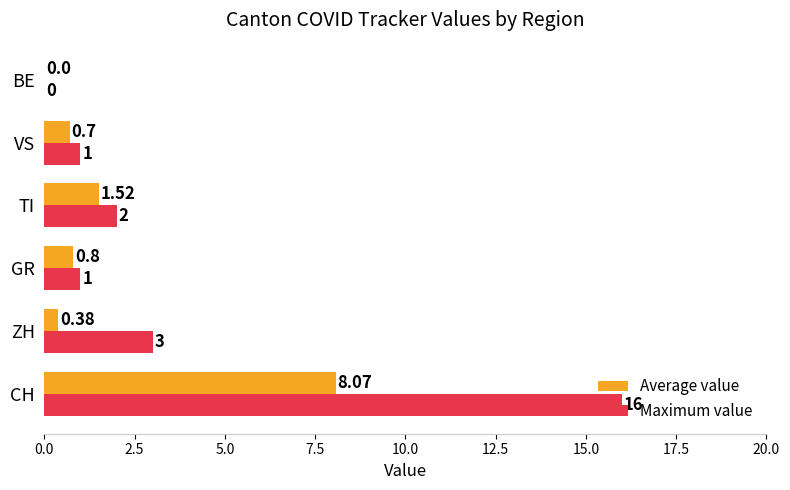

Which series has the largest total across all categories?

Maximum value